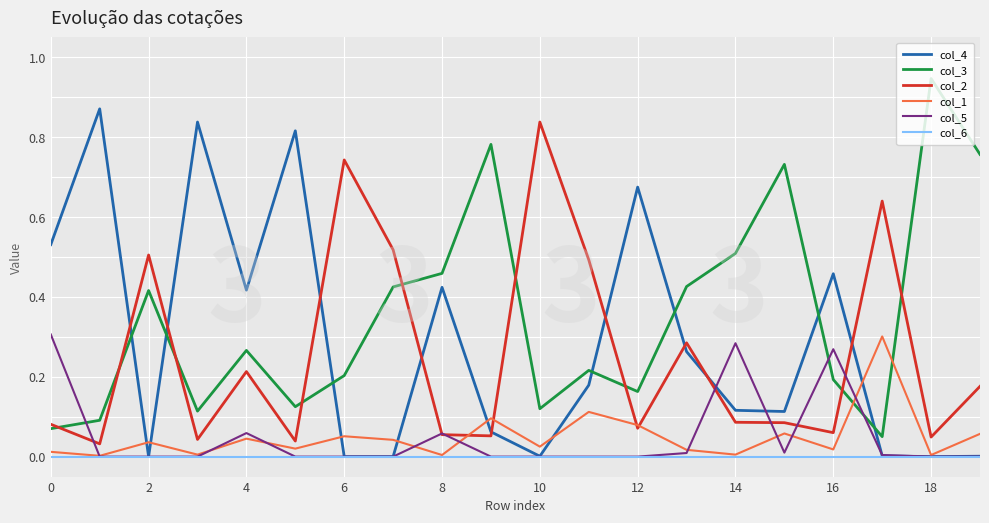

Which series has the largest total across all categories?

col_3